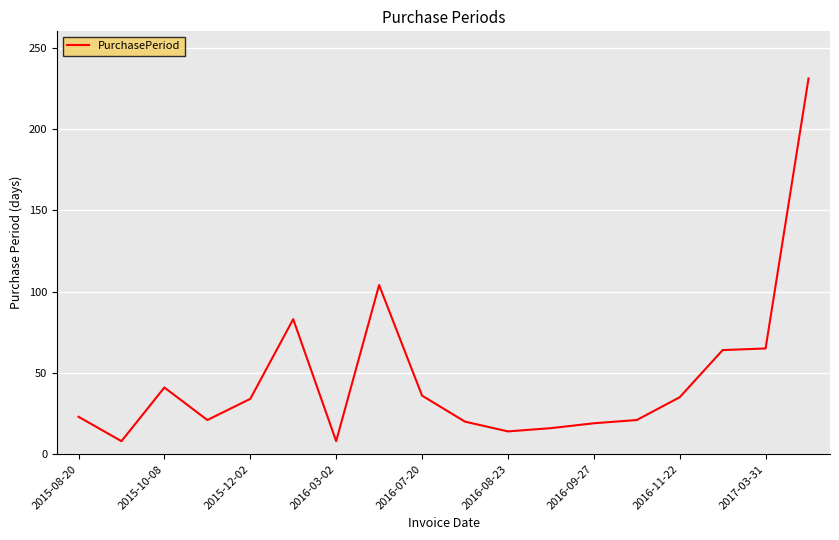

What is the difference between the maximum and minimum values?

223